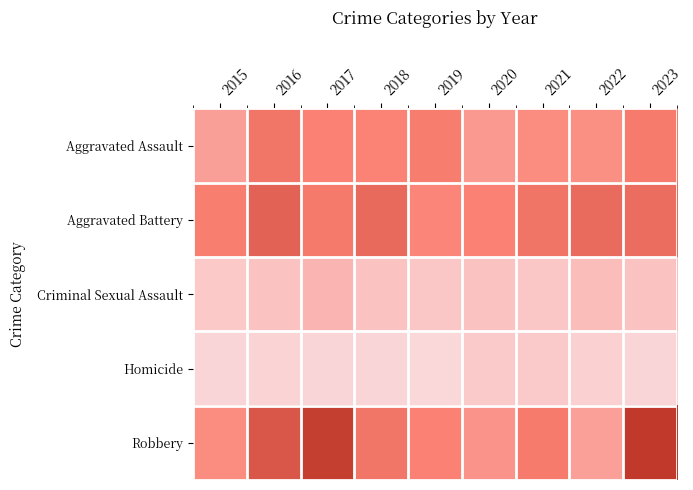

What is the minimum value shown in the chart?

2